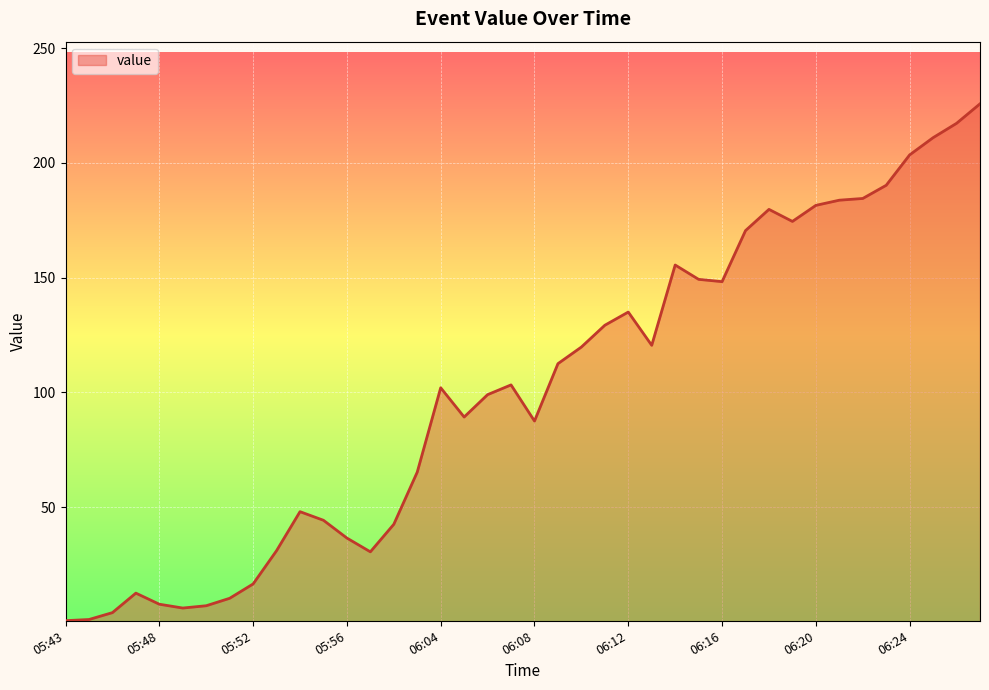

What is the maximum value shown in the chart?

225.8